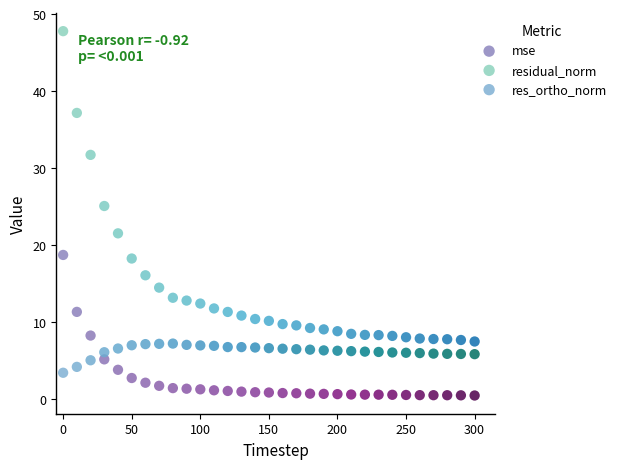

Across all data points, what is the range of Y values (max minus min)?

47.3